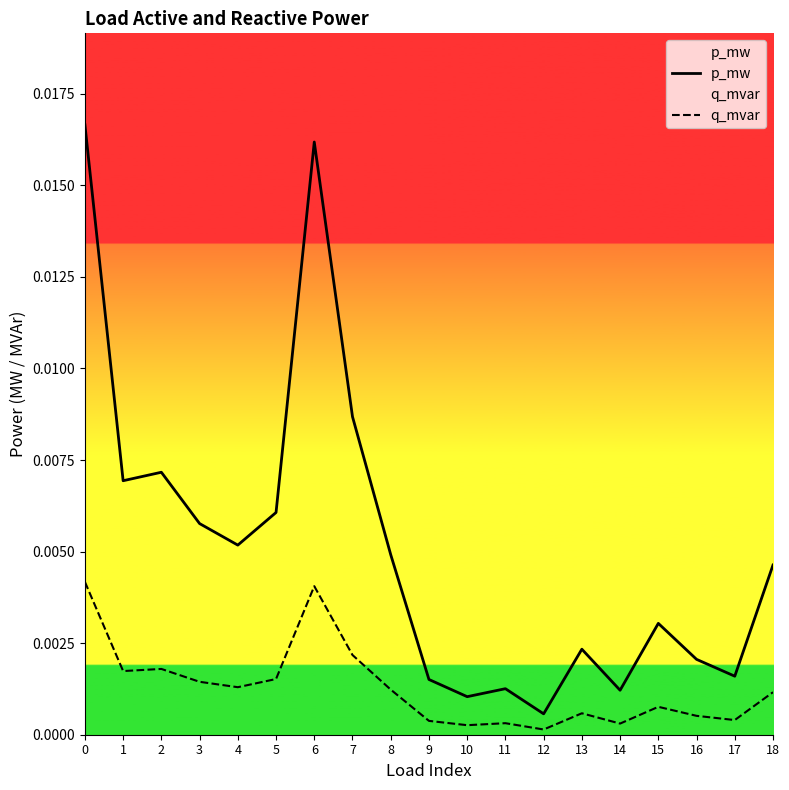

Which series has the largest total across all categories?

p_mw